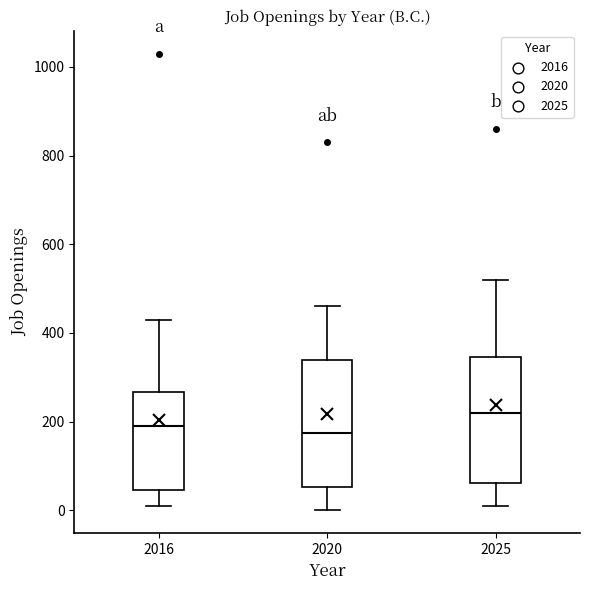

Reading left to right, read every box against the y-axis: the position of its median line, the range the box covers, and the ends of its whiskers. The values are not printed on the chart, so give them approximately, as read against the axis.

2016: median 200, box 40 to 260, whiskers 20 to 440
2020: median 180, box 60 to 340, whiskers 0 to 460
2025: median 220, box 60 to 340, whiskers 20 to 520